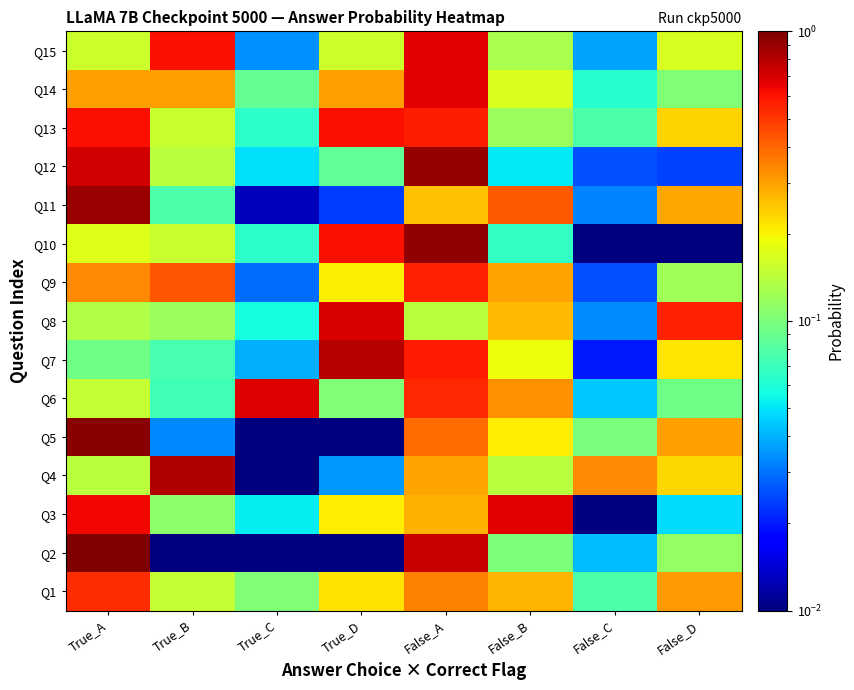

What is the difference between the highest and lowest values at True_D?

0.8